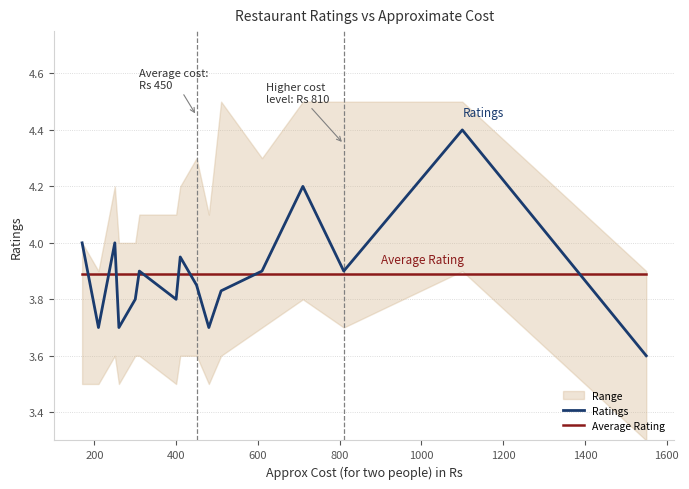

What is the minimum value for Ratings?

3.6